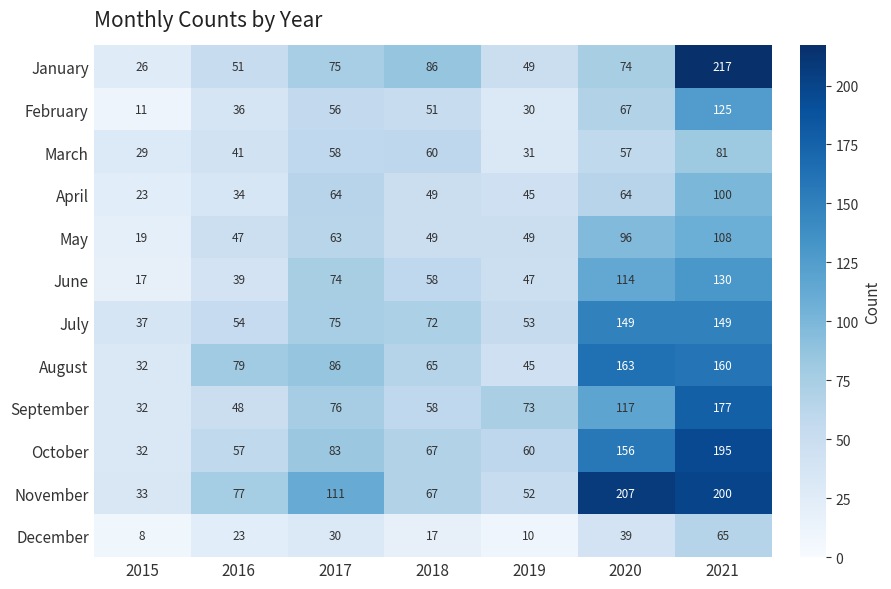

What is the sum of the September values at 2017 and 2015?

108